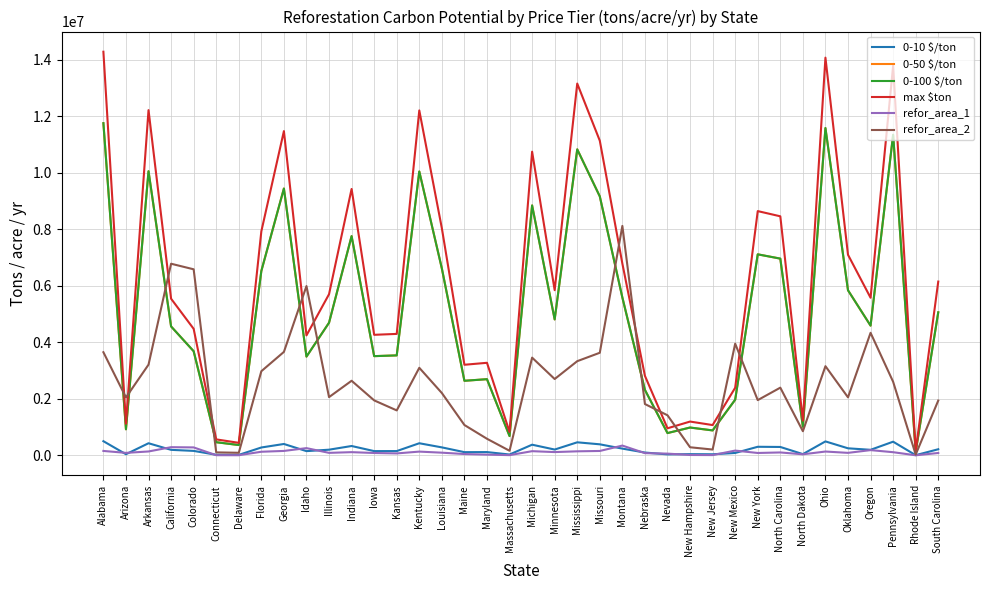

Rank the series at Iowa from lowest to highest value.

refor_area_1, 0-10 $/ton, refor_area_2, 0-50 $/ton, 0-100 $/ton, max $ton